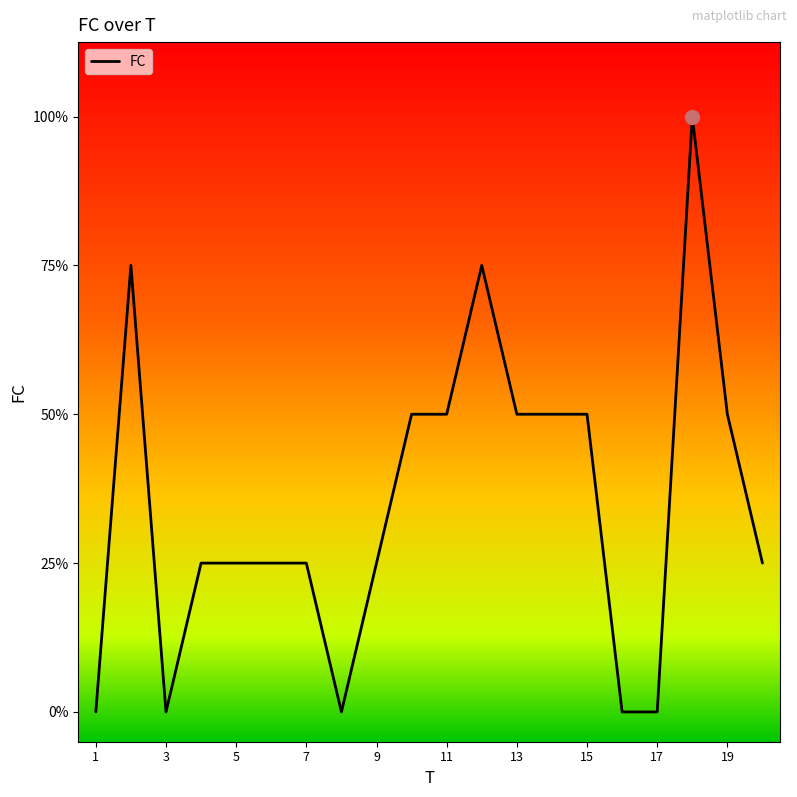

At which label does the data first exceed 1?

2